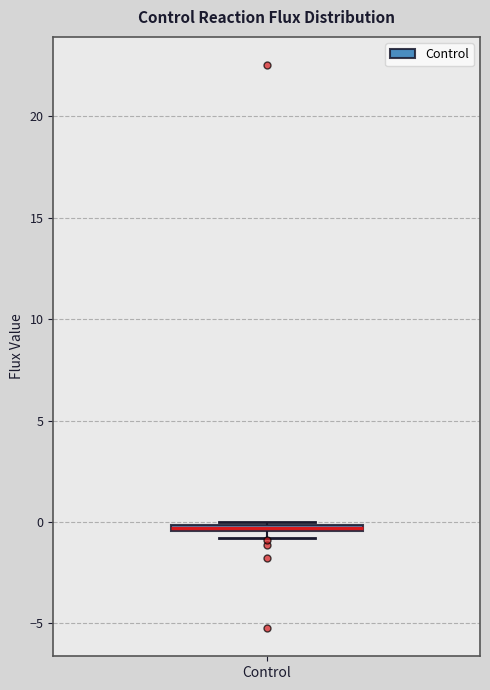

Where is the upper edge of the box for Control on the y-axis? The values are not printed on the chart, so give them approximately, as read against the axis.

0.0